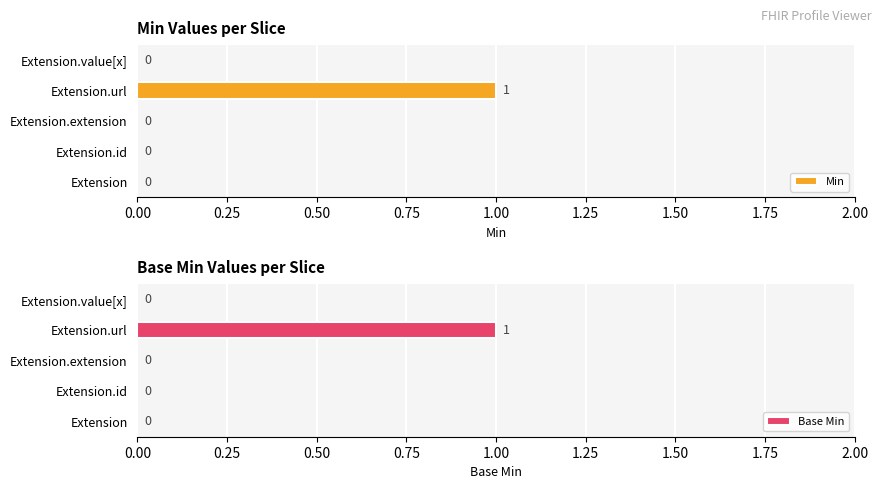

Which category has the highest value in the Min series?

Extension.url